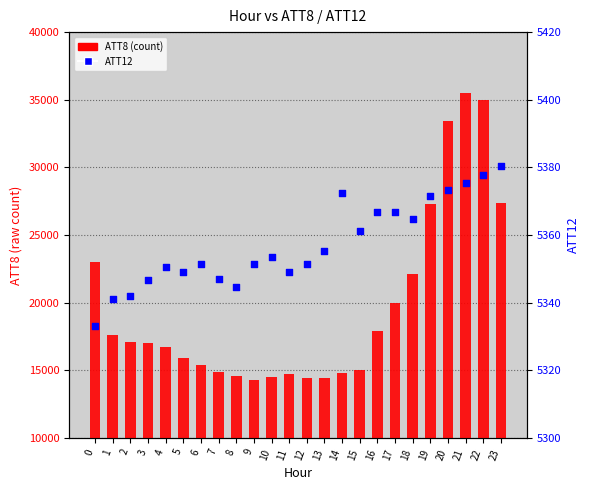

What is the total value across all series at 7?

20246.9